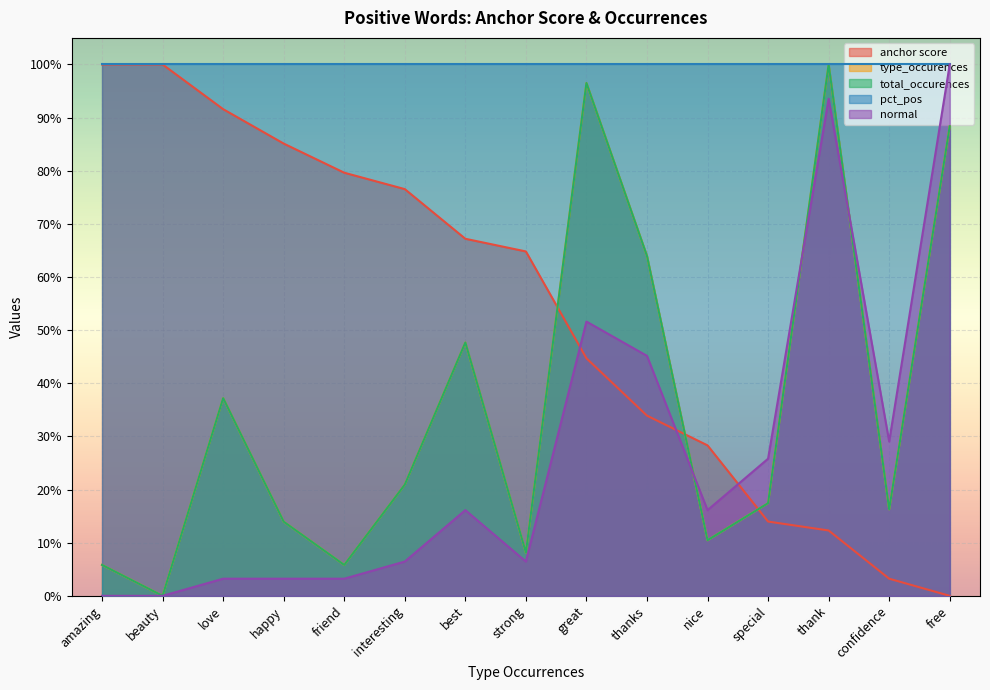

At how many categories does at least one series exceed 0?

15